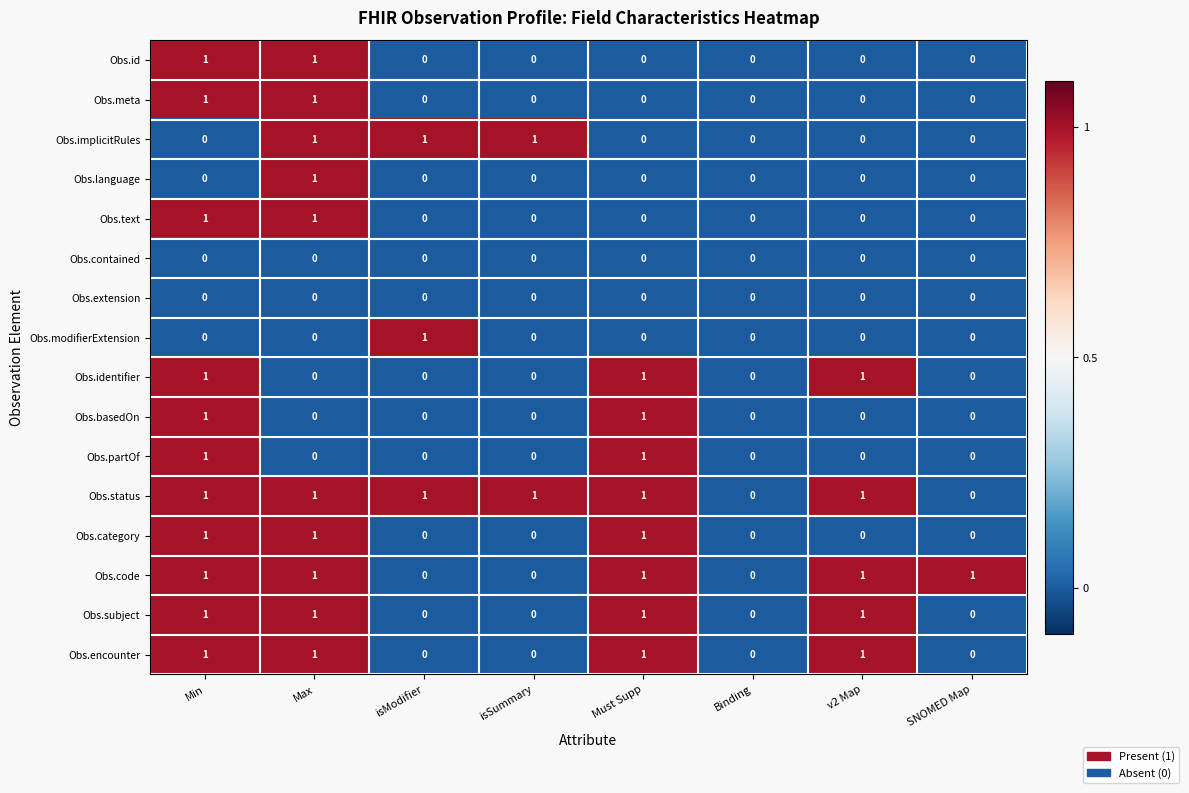

How many categories are shown in the chart?

8